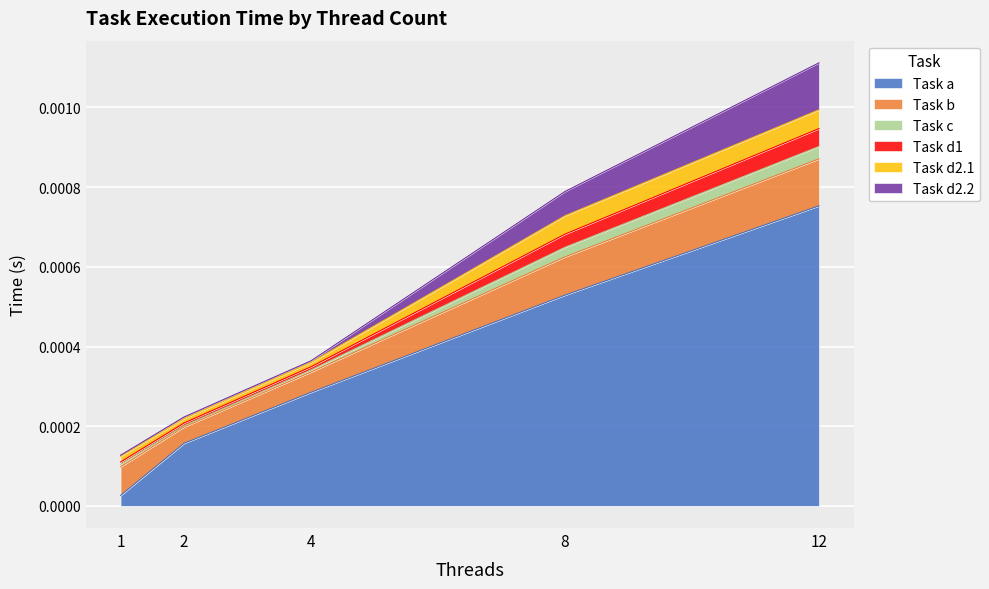

True or false: Task c and Task d1 cross at least once.

False